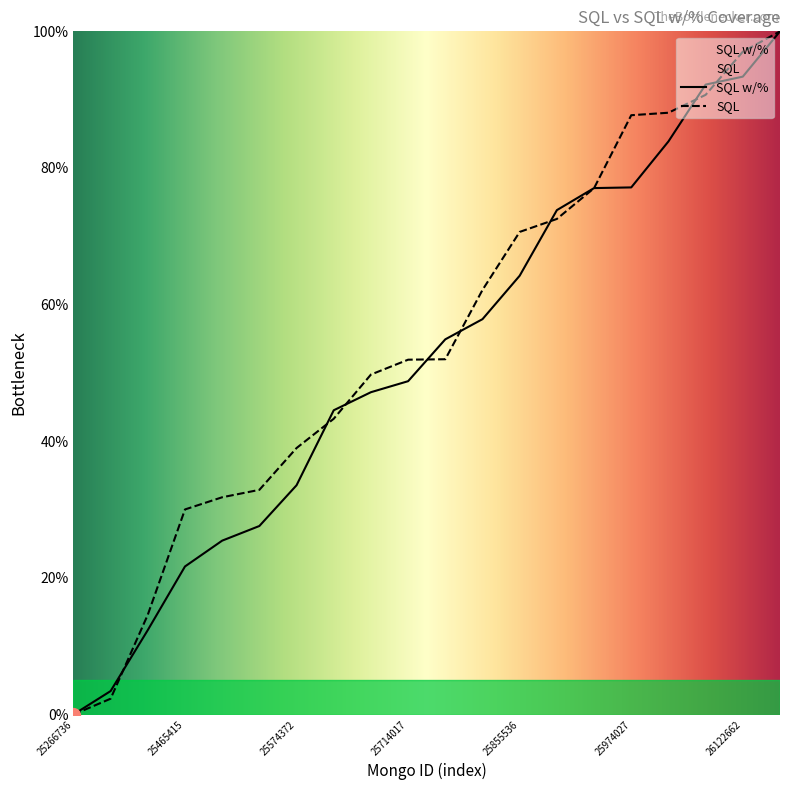

The value of SQL w/% at 26183450 is 67.8. True or false?

False